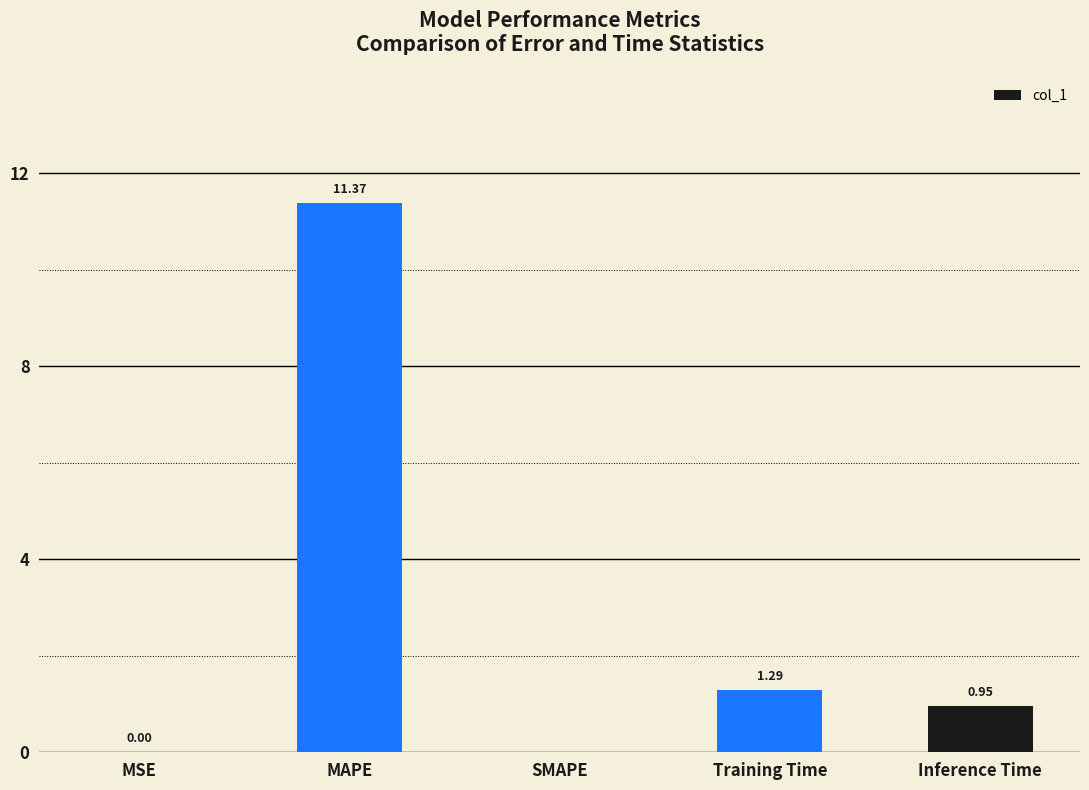

What is the difference between the values at MSE and MAPE?

11.4